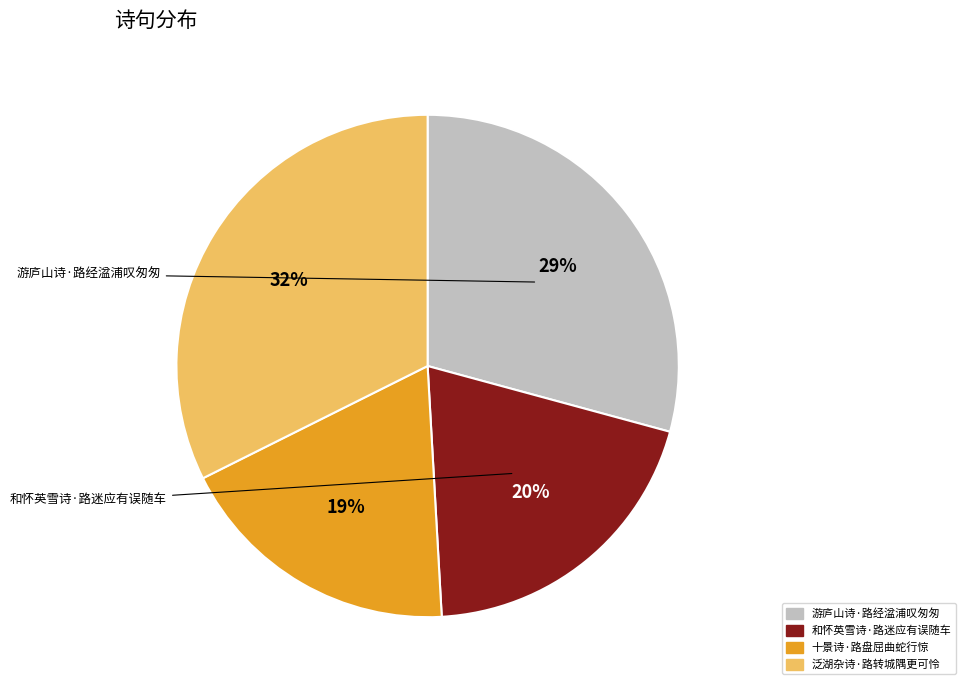

Does any single category account for the majority?

No